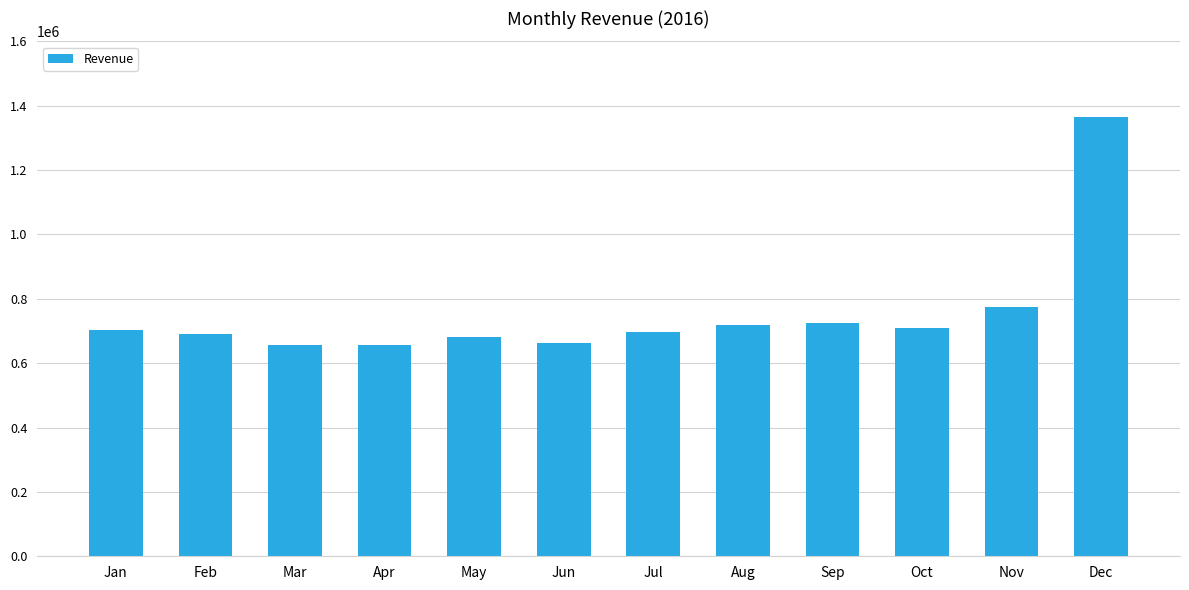

What is the sum of the values at Oct and Sep?

1433904.7